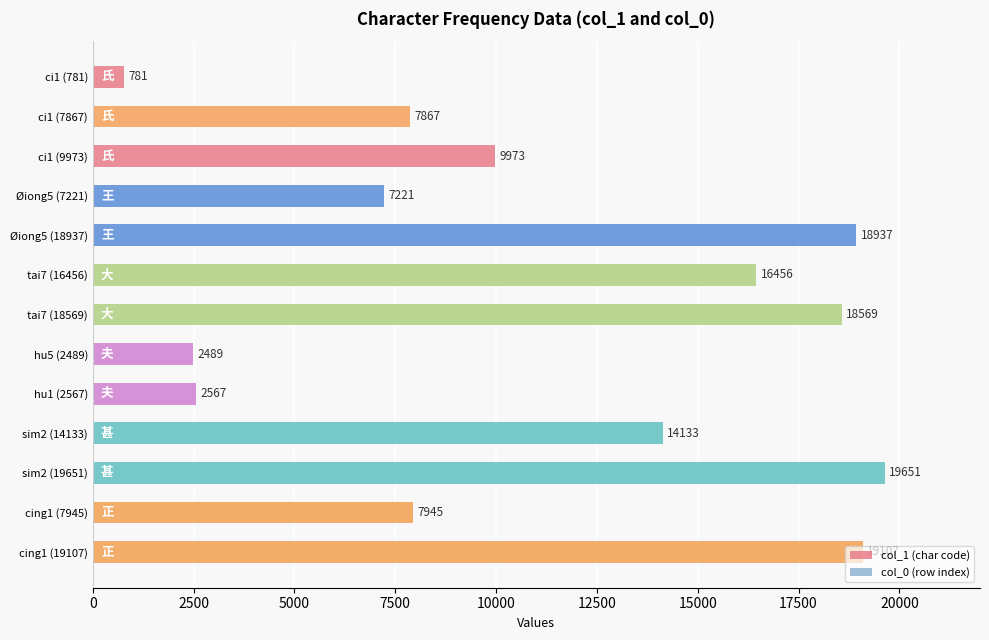

The col_1 (char code) series shows 9724 at cing1 (19107). True or false?

False